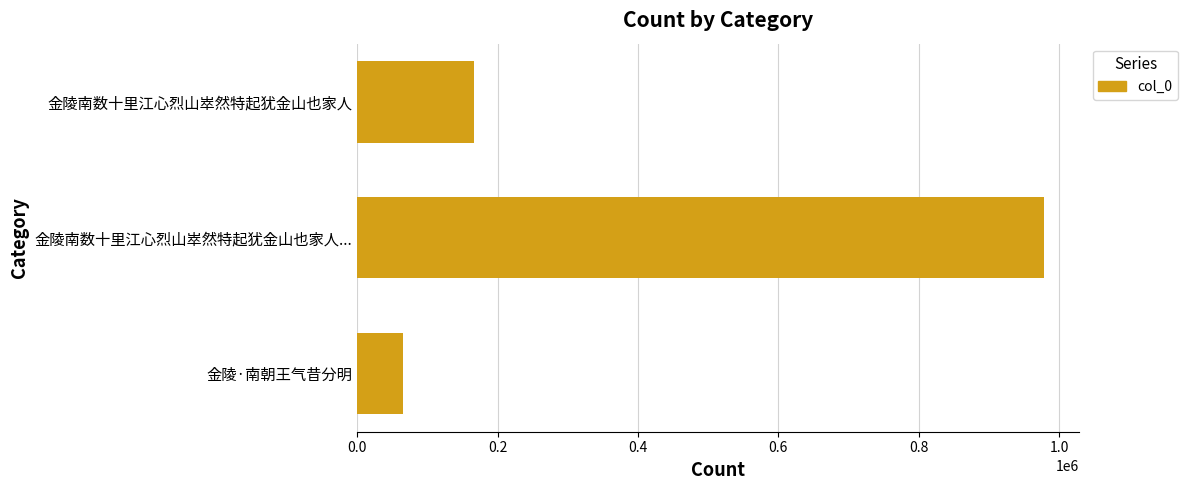

Which category has the highest value across all series?

金陵南数十里江心烈山崒然特起犹金山也家人...